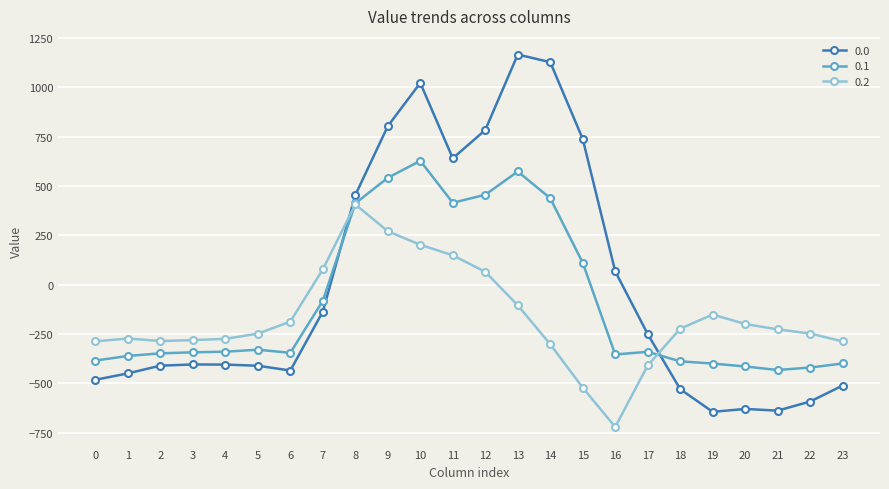

True or false: 0.1 and 0.2 cross at least once.

True